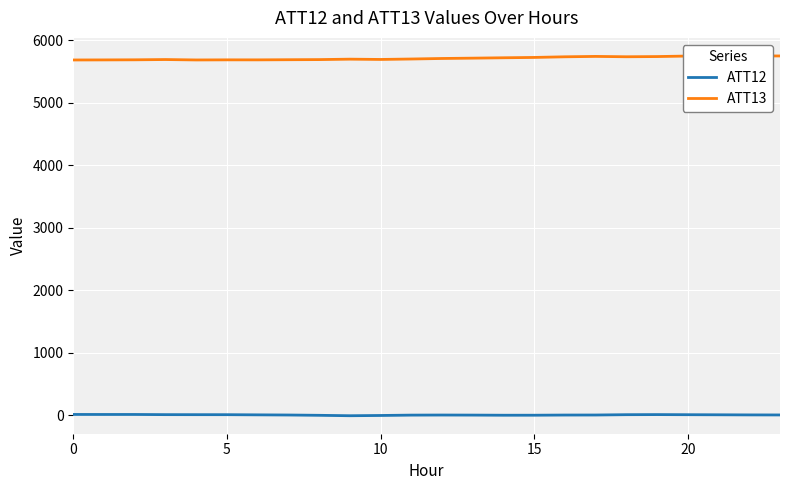

List the series in order of their overall mean, lowest first.

ATT12, ATT13